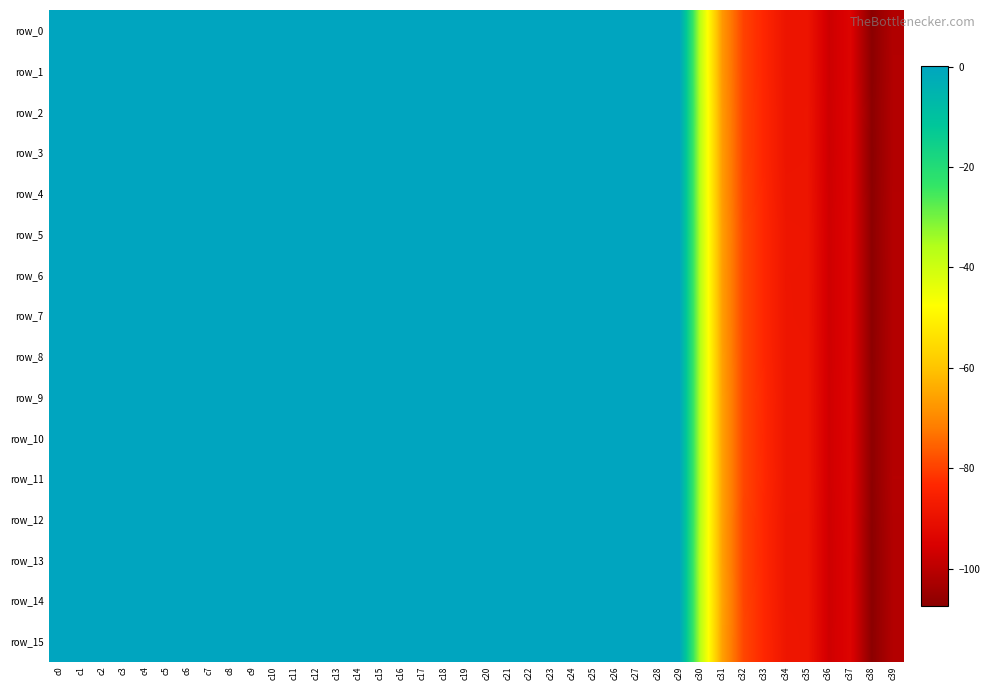

Is it true that row_12 equals -88.7 at c34?

True